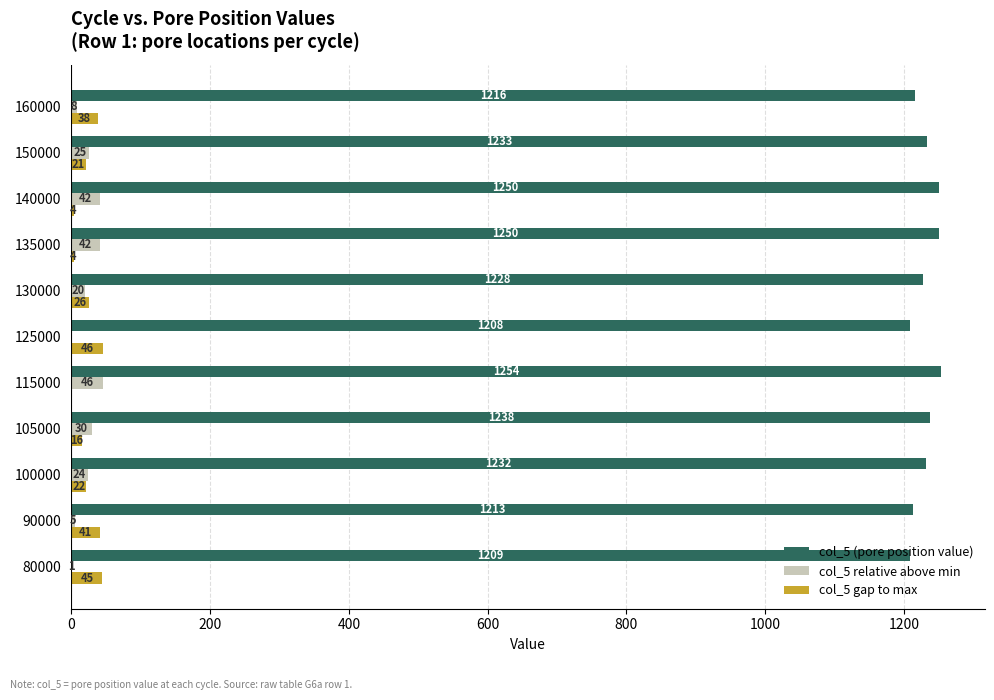

The value of col_5 relative above min at 150000 is 25. True or false?

True